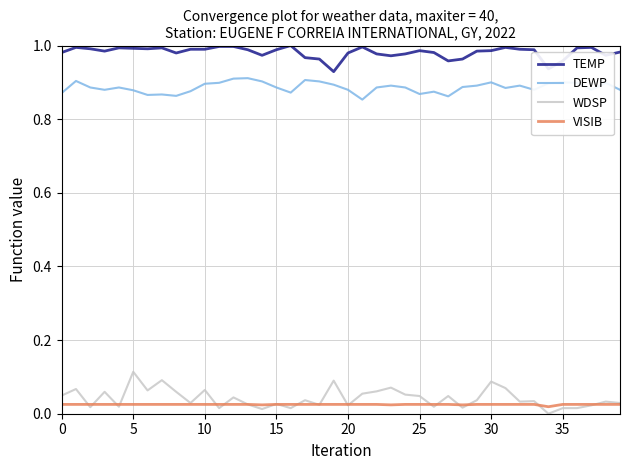

Does the chart display data point markers on the line(s)?

No